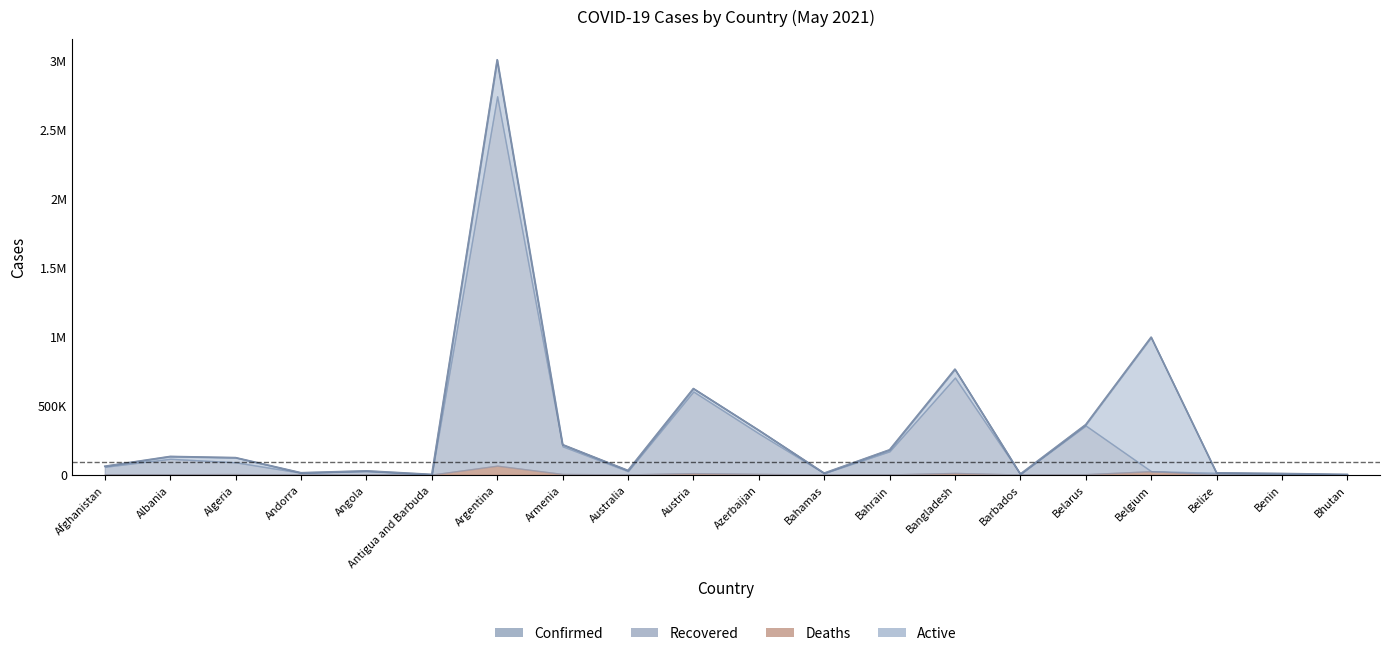

Is it true that Confirmed equals 26993 at Angola?

True